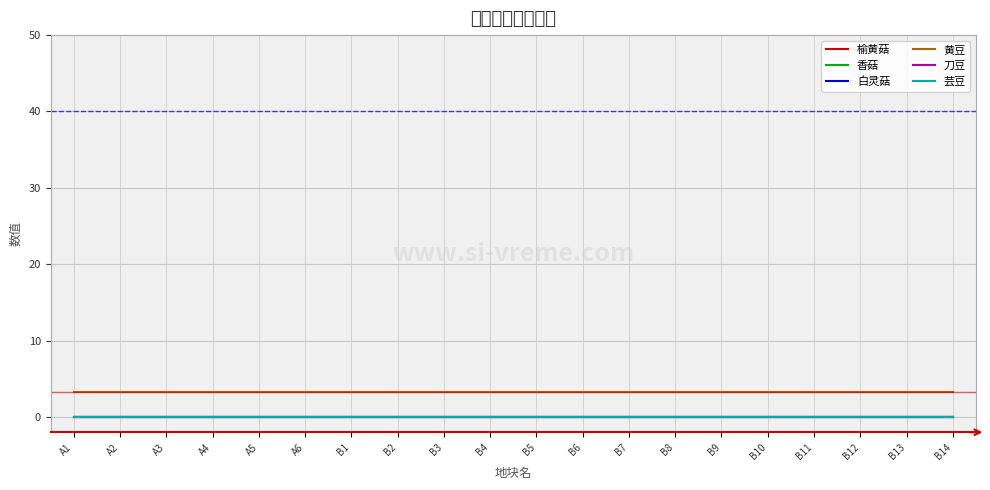

Is this an area chart (filled region under the line)?

No